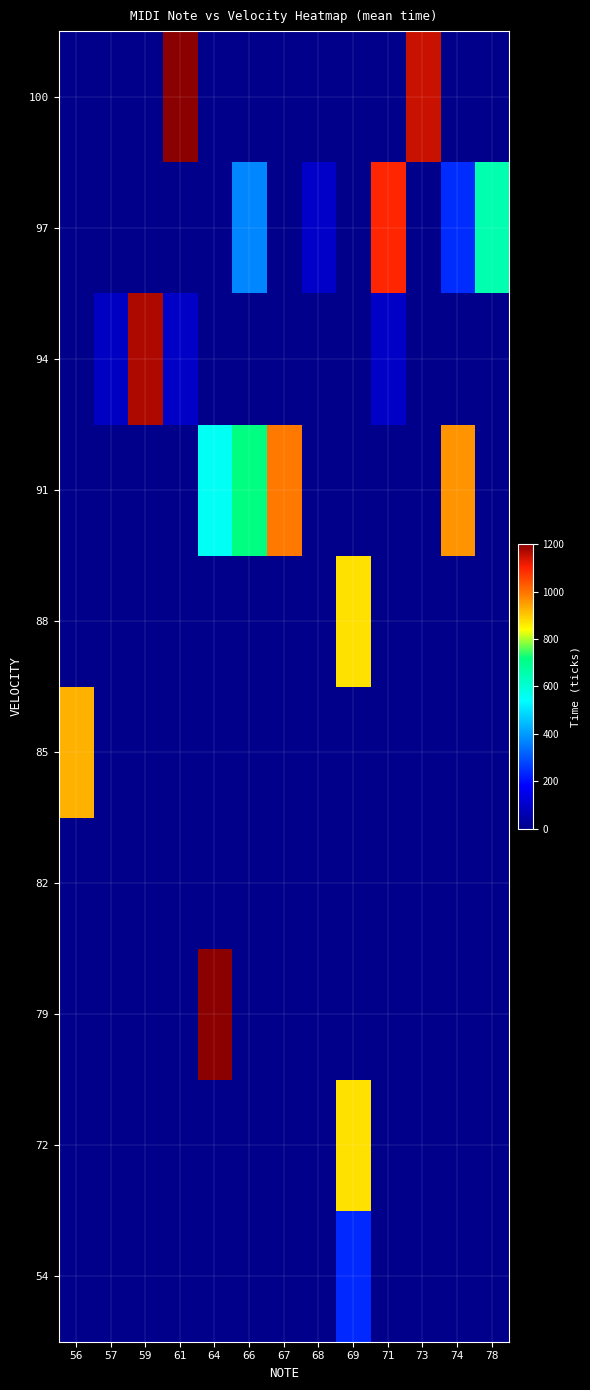

Reading right to left, list all the values displayed in this chart.

54: 78=0	74=0	73=0	71=0	69=238	68=0	67=0	66=0	64=0	61=0	59=0	57=0	56=0
72: 78=0	74=0	73=0	71=0	69=874	68=0	67=0	66=0	64=0	61=0	59=0	57=0	56=0
79: 78=0	74=0	73=0	71=0	69=0	68=0	67=0	66=0	64=1200	61=0	59=0	57=0	56=0
82: 78=0	74=0	73=0	71=0	69=0	68=0	67=0	66=0	64=0	61=0	59=0	57=0	56=0
85: 78=0	74=0	73=0	71=0	69=0	68=0	67=0	66=0	64=0	61=0	59=0	57=0	56=926
88: 78=0	74=0	73=0	71=0	69=872	68=0	67=0	66=0	64=0	61=0	59=0	57=0	56=0
91: 78=0	74=959	73=0	71=0	69=0	68=0	67=992	66=719	64=554	61=0	59=0	57=0	56=0
94: 78=0	74=0	73=0	71=94	69=0	68=0	67=0	66=0	64=0	61=94	59=1170	57=88	56=0
97: 78=652	74=243	73=0	71=1096	69=0	68=97	67=0	66=370	64=0	61=0	59=0	57=0	56=0
100: 78=0	74=0	73=1147	71=0	69=0	68=0	67=0	66=0	64=0	61=1200	59=0	57=0	56=0